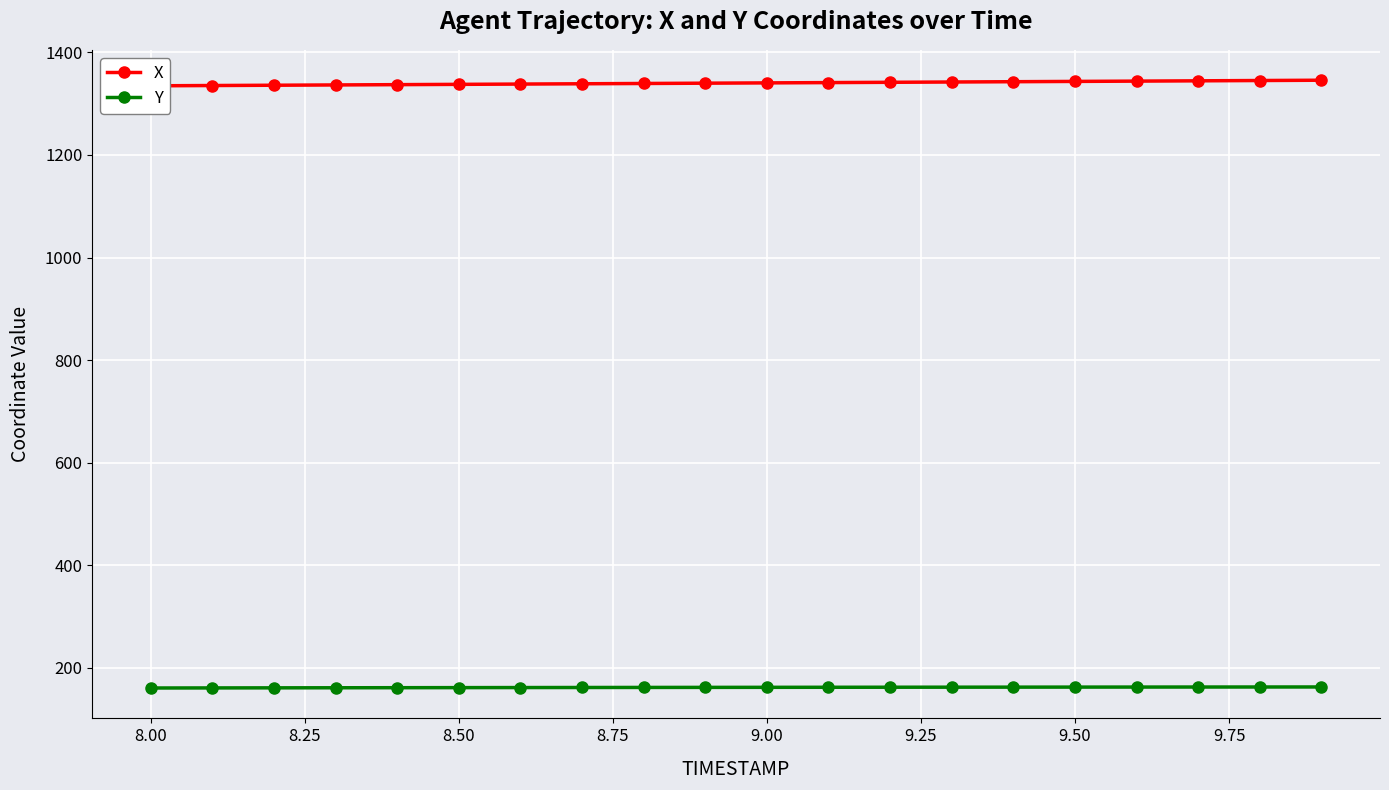

The value of Y at 8.00 is 96.0. True or false?

False